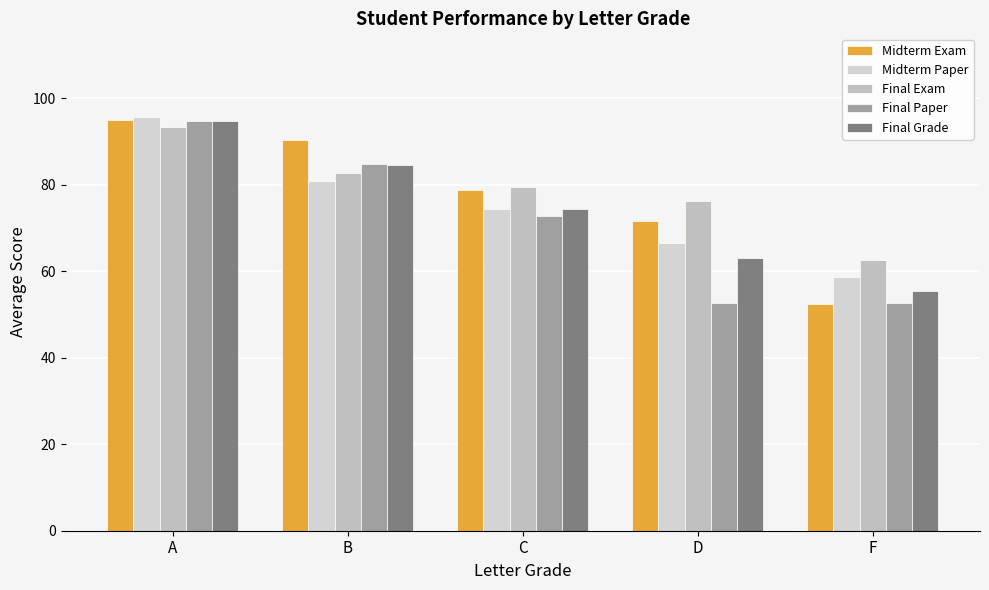

What is the label of the 3rd bar from the right?

C